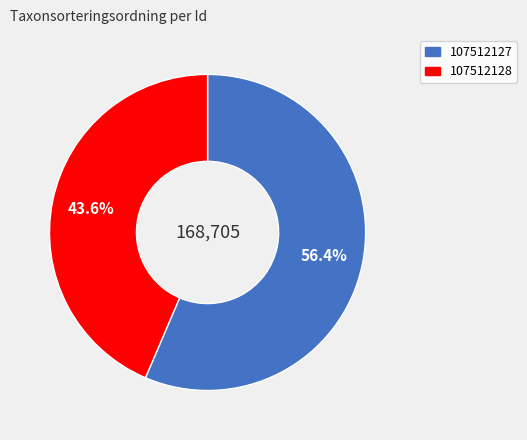

How many slices are in this pie chart?

2